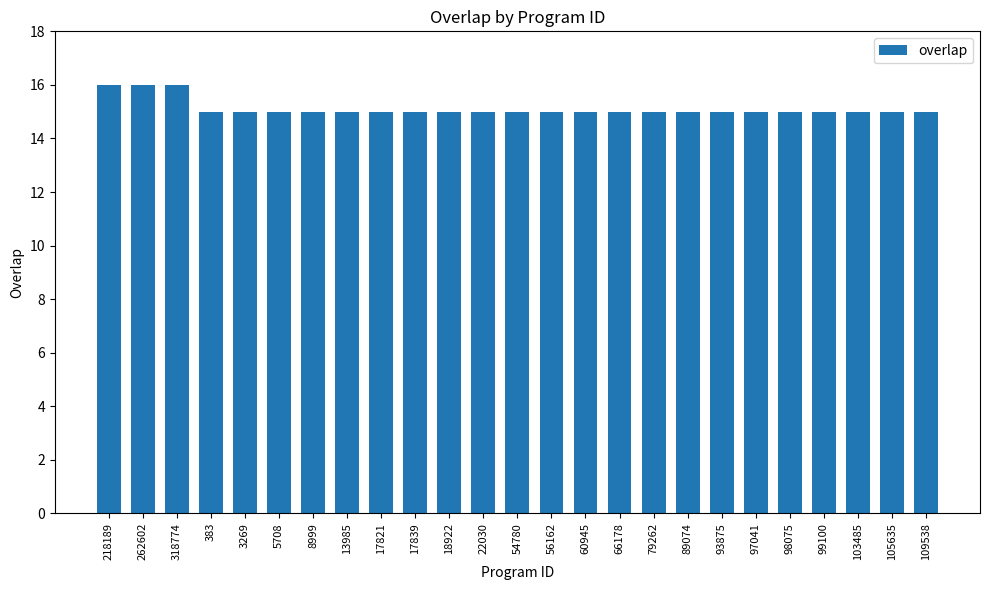

Approximately how many times larger is the value at 93875 compared to 103485?

1.0